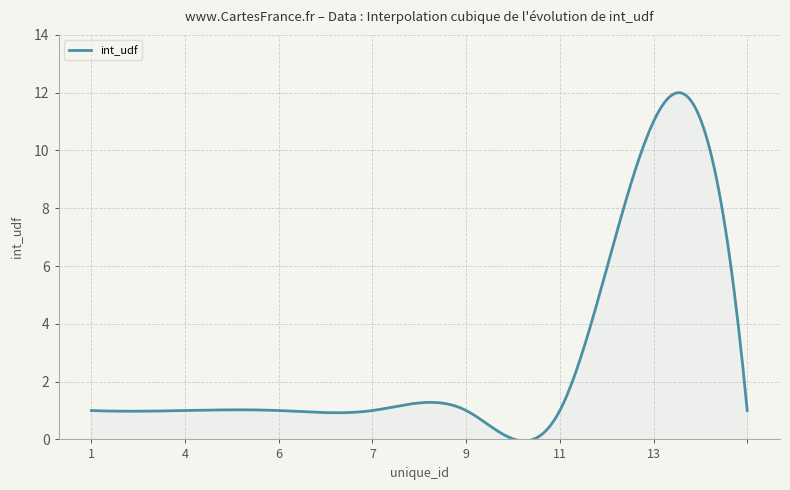

What is the difference between the maximum and minimum values?

12.1